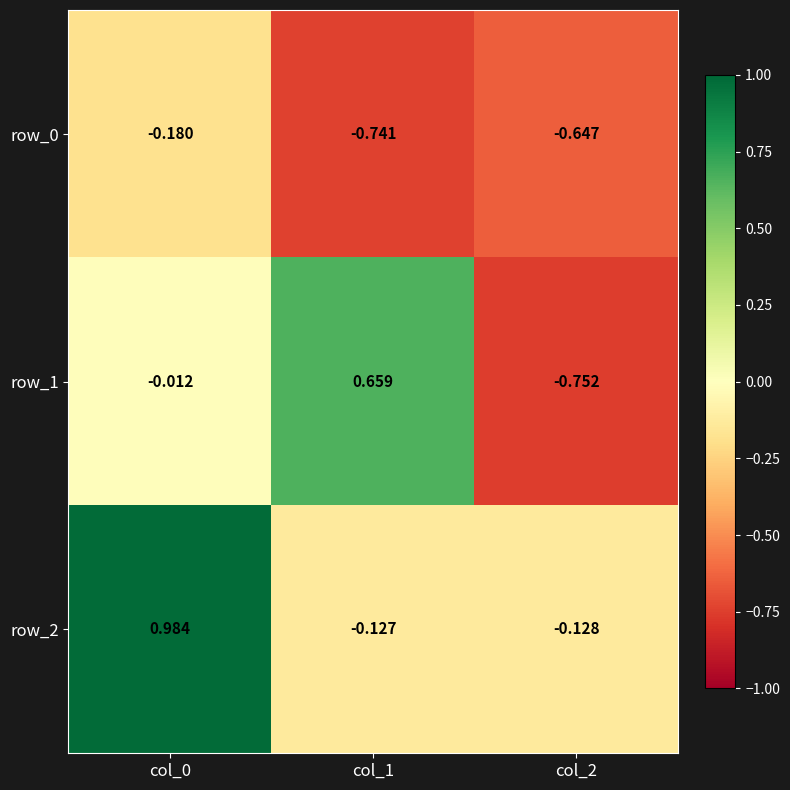

What is the sum of the row_2 values at col_2 and col_0?

0.9